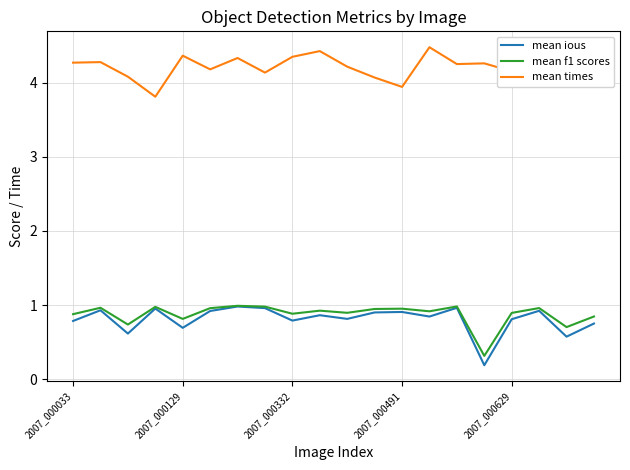

True or false: mean f1 scores and mean times cross at least once.

False